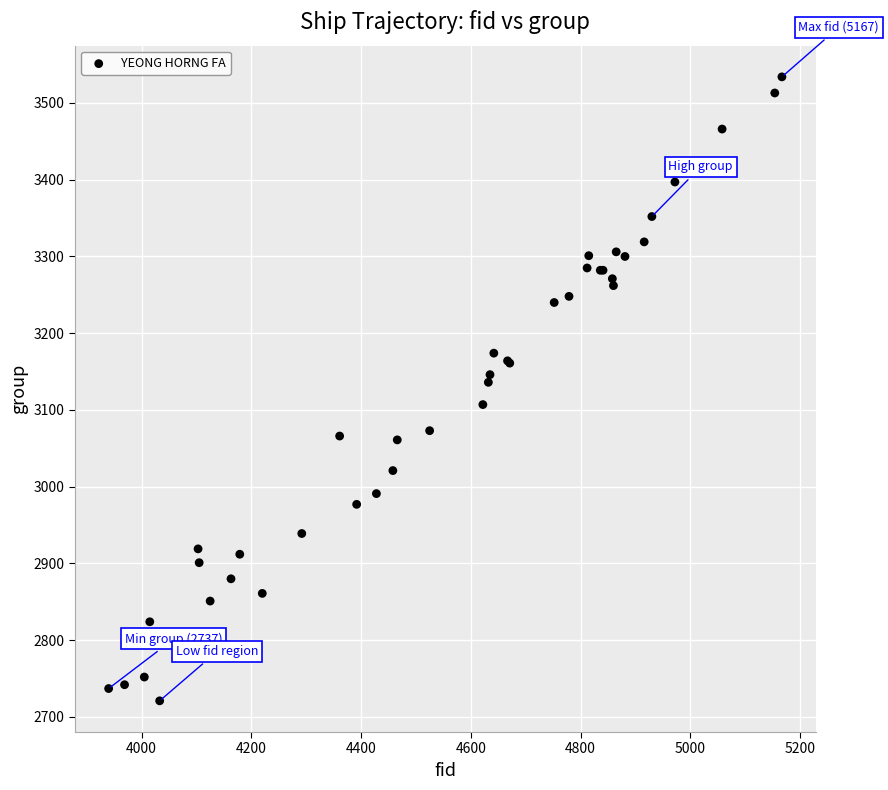

What Y value in the scatter plot is closest to 3127?

3136